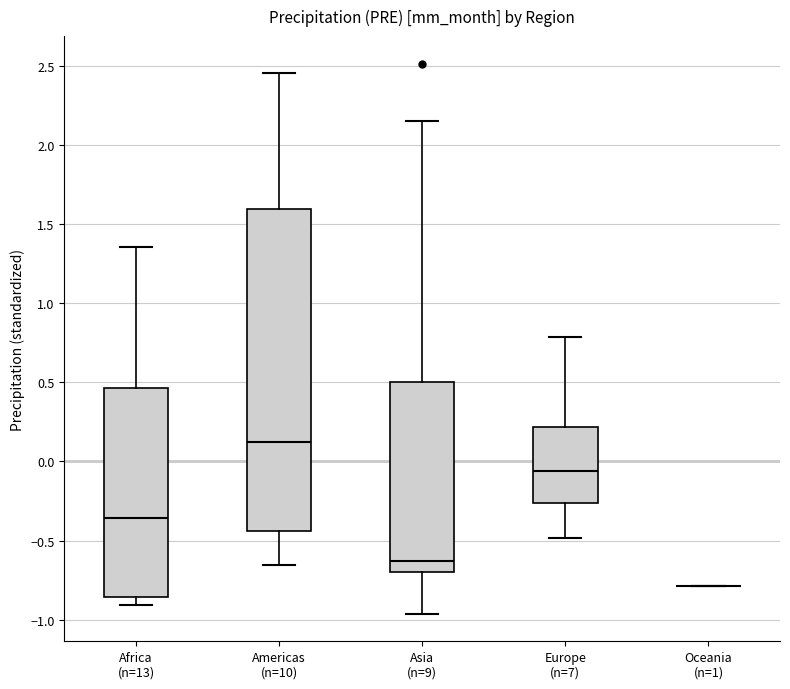

Comparing the boxes themselves (not the whiskers), which one is the tallest?

Americas (n=10)